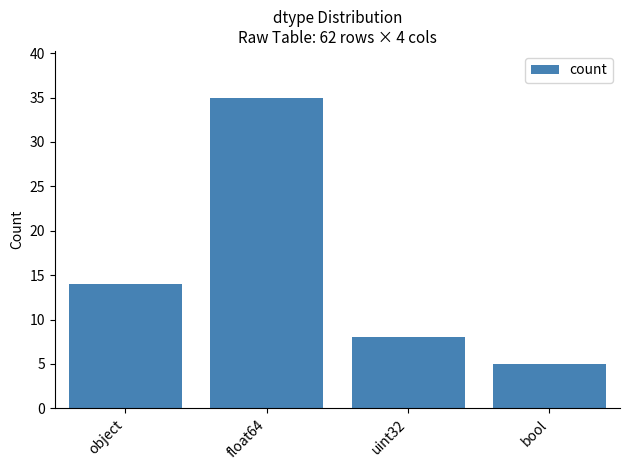

Reading right to left, transcribe all the data shown in this chart.

5	8	35	14